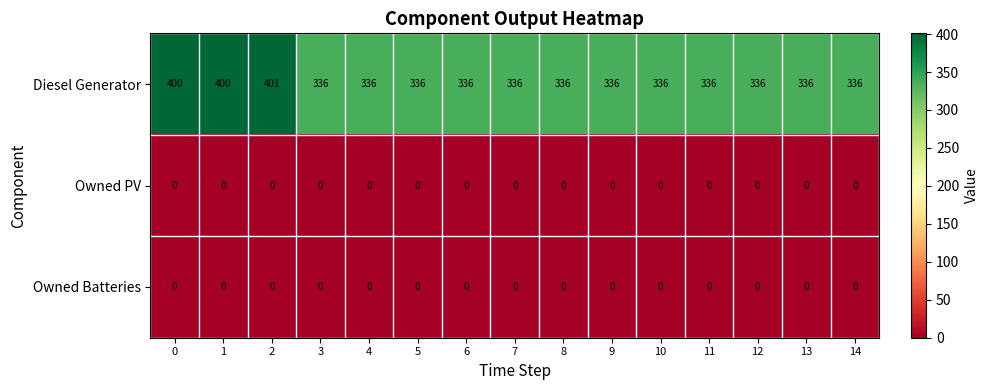

What is the maximum value for Diesel Generator?

401